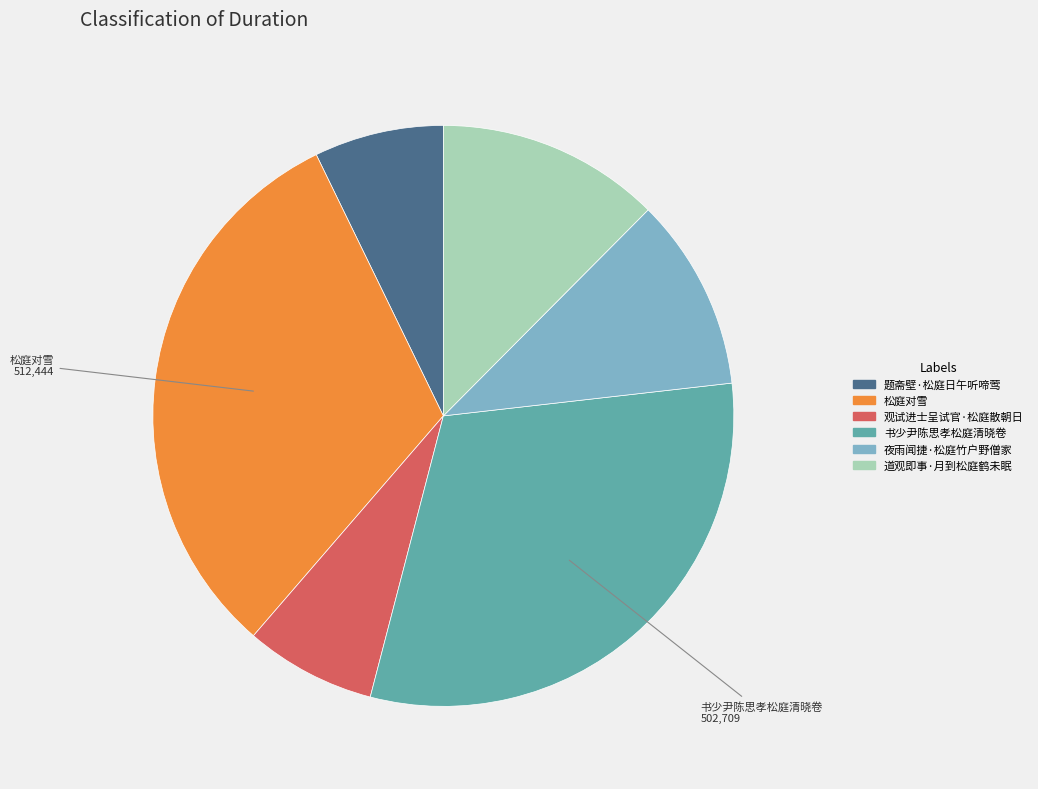

Which slice is the largest?

松庭对雪